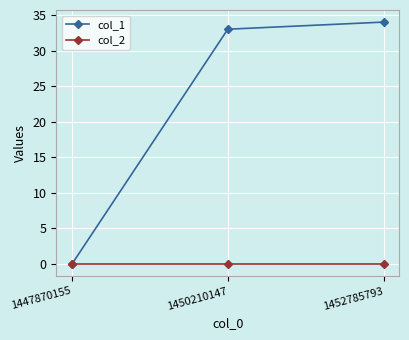

What is the sum of all col_1 values?

67